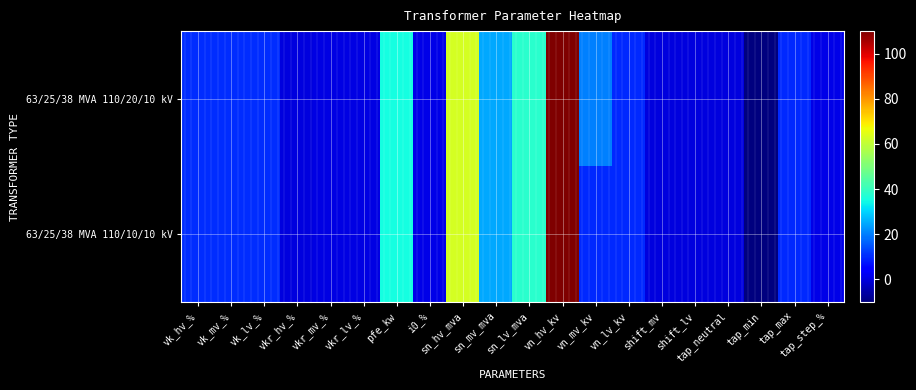

Reading left to right, transcribe all the data shown in this chart.

63/25/38 MVA 110/20/10 kV: vk_hv_%=10.4	vk_mv_%=10.4	vk_lv_%=10.4	vkr_hv_%=0.3	vkr_mv_%=0.3	vkr_lv_%=0.3	pfe_kw=35.0	i0_%=0.9	sn_hv_mva=63.0	sn_mv_mva=25.0	sn_lv_mva=38.0	vn_hv_kv=110.0	vn_mv_kv=20.0	vn_lv_kv=10.0	shift_mv=0.0	shift_lv=0.0	tap_neutral=0.0	tap_min=-10.0	tap_max=10.0	tap_step_%=1.2
63/25/38 MVA 110/10/10 kV: vk_hv_%=10.4	vk_mv_%=10.4	vk_lv_%=10.4	vkr_hv_%=0.3	vkr_mv_%=0.3	vkr_lv_%=0.3	pfe_kw=35.0	i0_%=0.9	sn_hv_mva=63.0	sn_mv_mva=25.0	sn_lv_mva=38.0	vn_hv_kv=110.0	vn_mv_kv=10.0	vn_lv_kv=10.0	shift_mv=0.0	shift_lv=0.0	tap_neutral=0.0	tap_min=-10.0	tap_max=10.0	tap_step_%=1.2